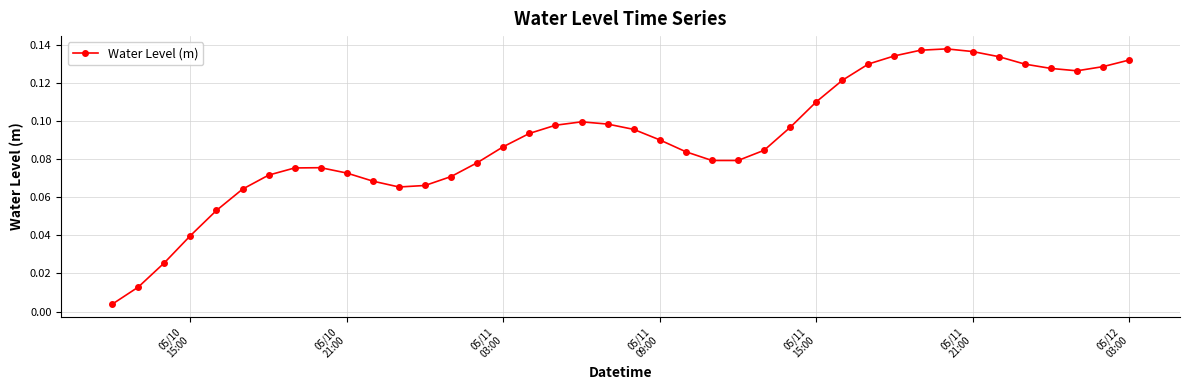

Is this an area chart (filled region under the line)?

No